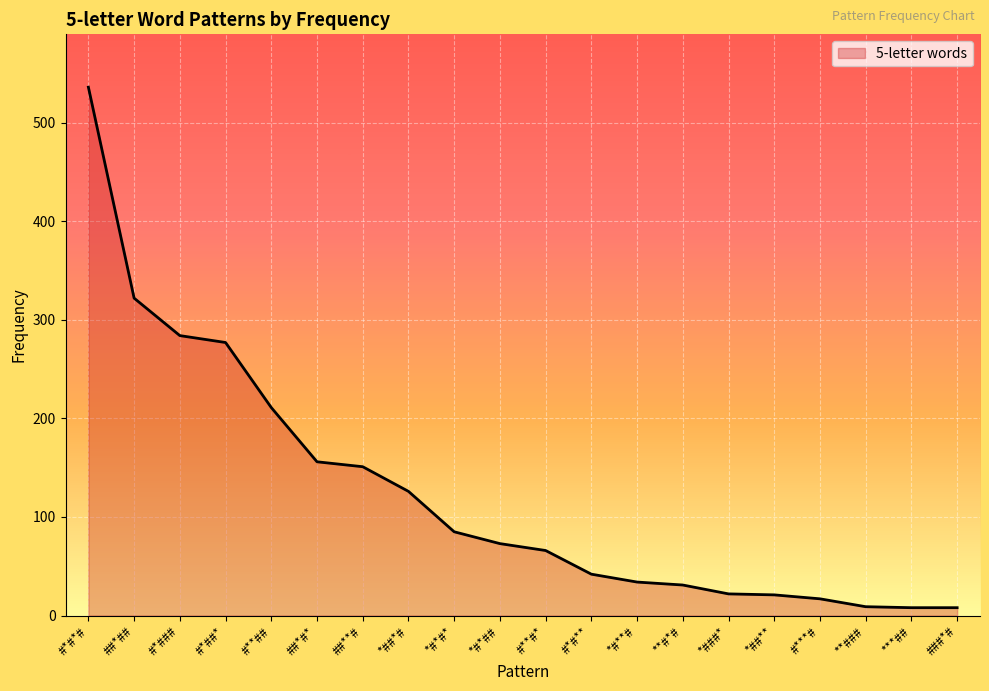

What position from the right is ##**#?

14